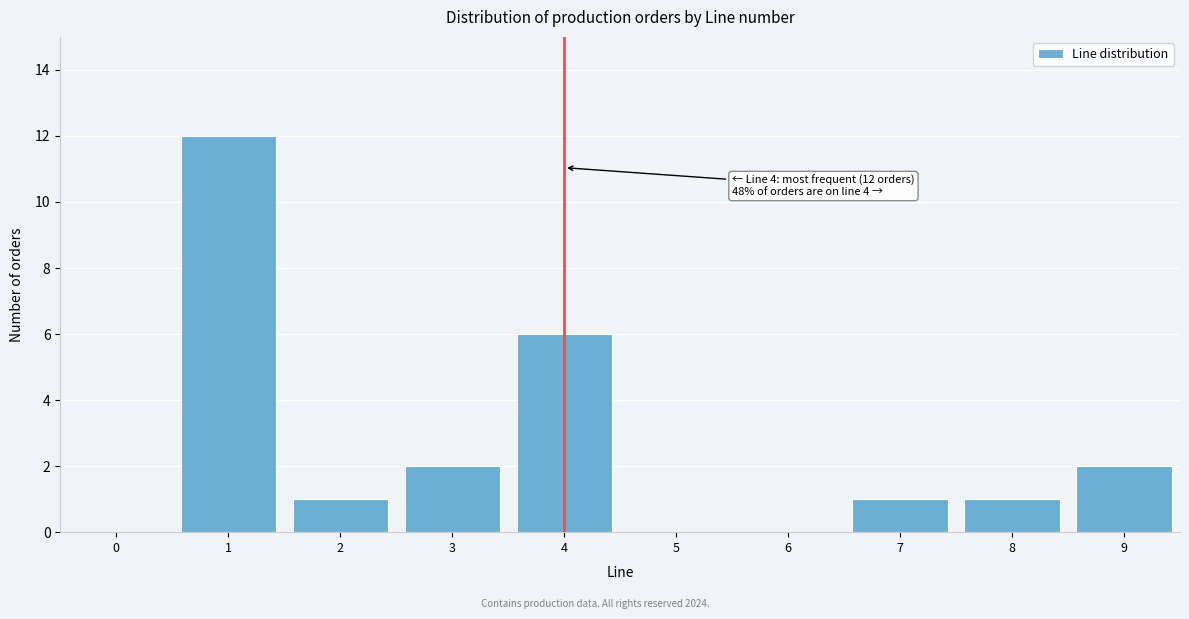

Reading right to left, list all the values displayed in this chart.

9=2	8=1	7=1	6=0	5=0	4=6	3=2	2=1	1=12	0=0